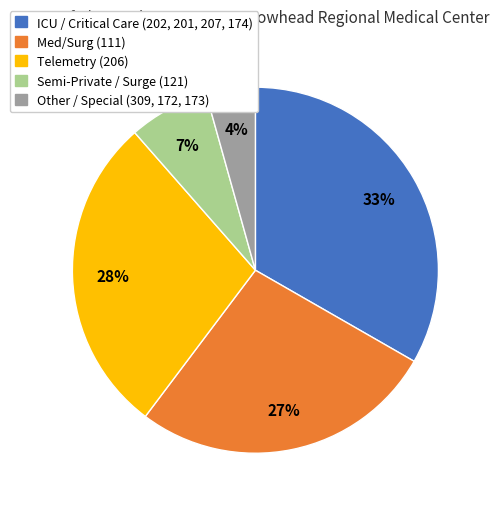

To the nearest percent, what is the difference between the largest and smallest slice percentages?

29%